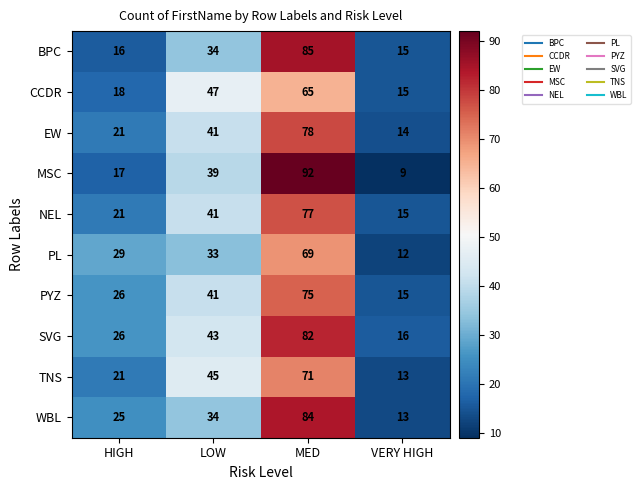

What is the sum of all EW values?

154